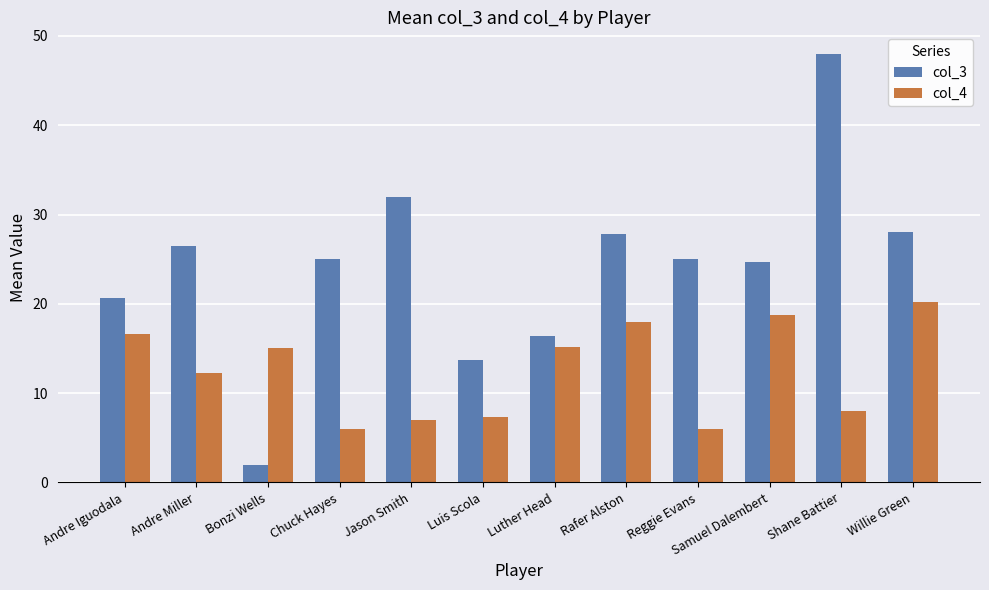

Is it true that col_4 equals 4.5 at Andre Miller?

False